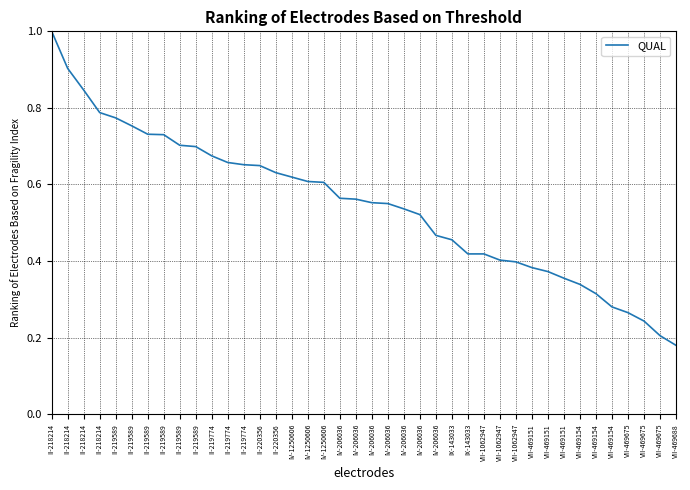

How many lines are shown in the chart?

1